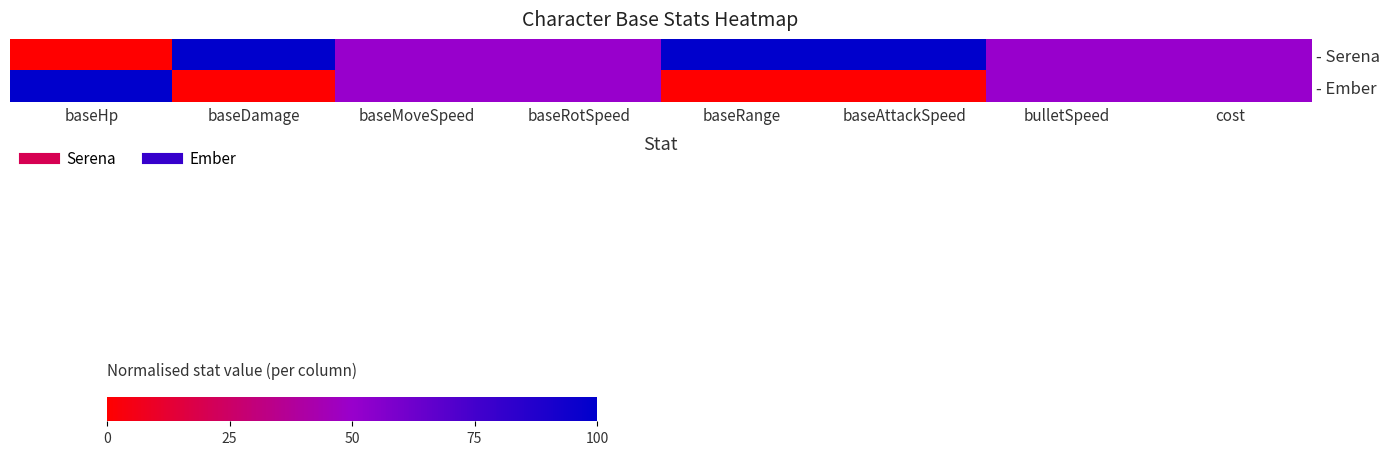

List the series in order of their overall mean, highest first.

- Serena, - Ember